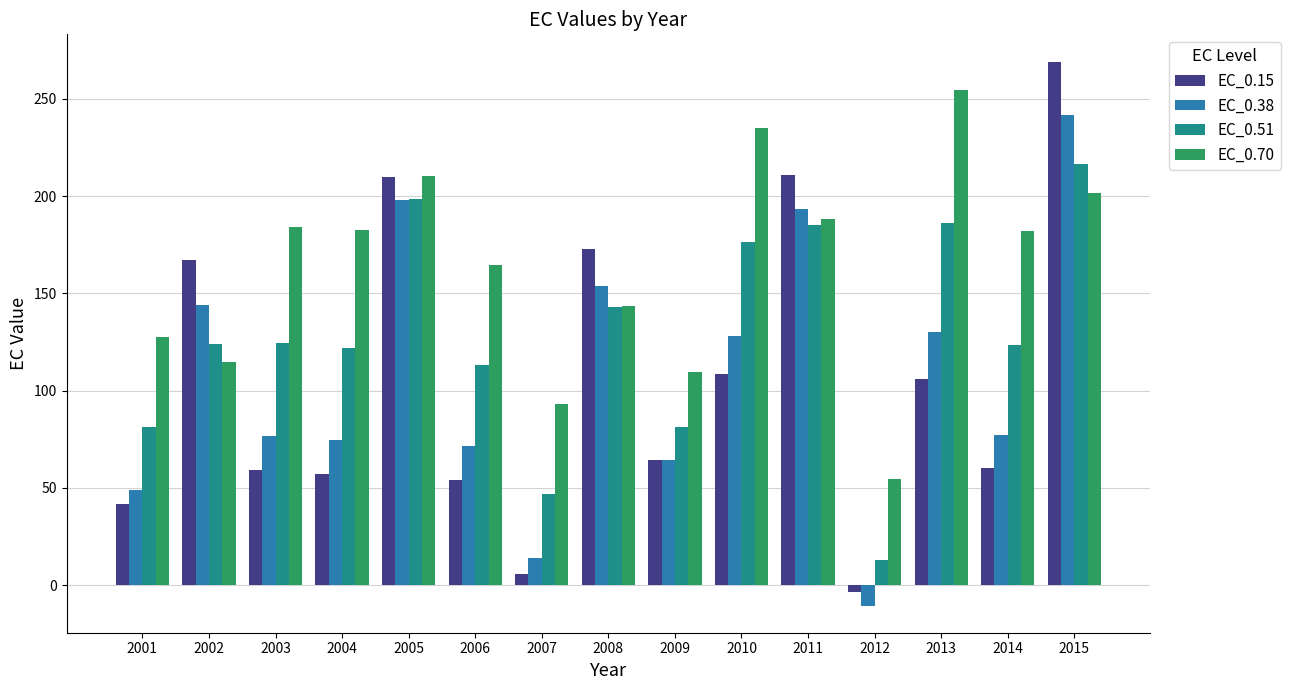

Is it true that EC_0.38 equals 24.1 at 2007?

False